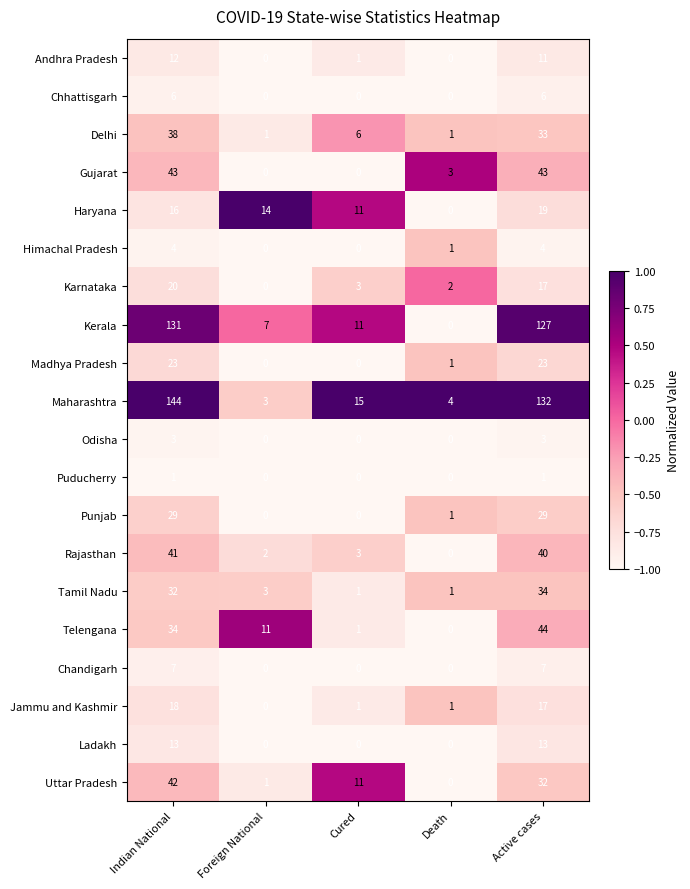

Which category has the highest value across all series?

Indian National